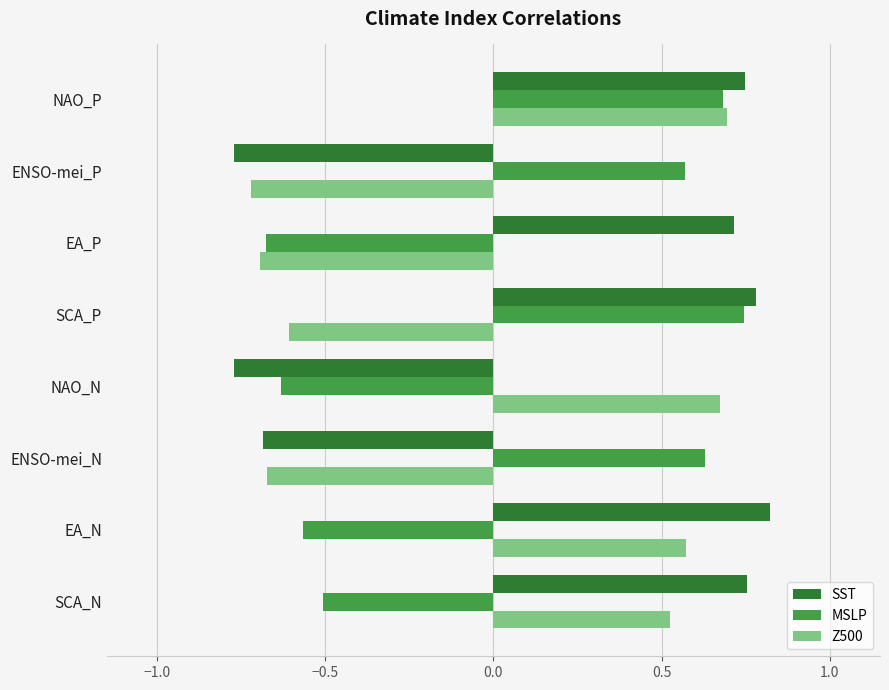

Is it true that Z500 equals -0.7 at EA_P?

True